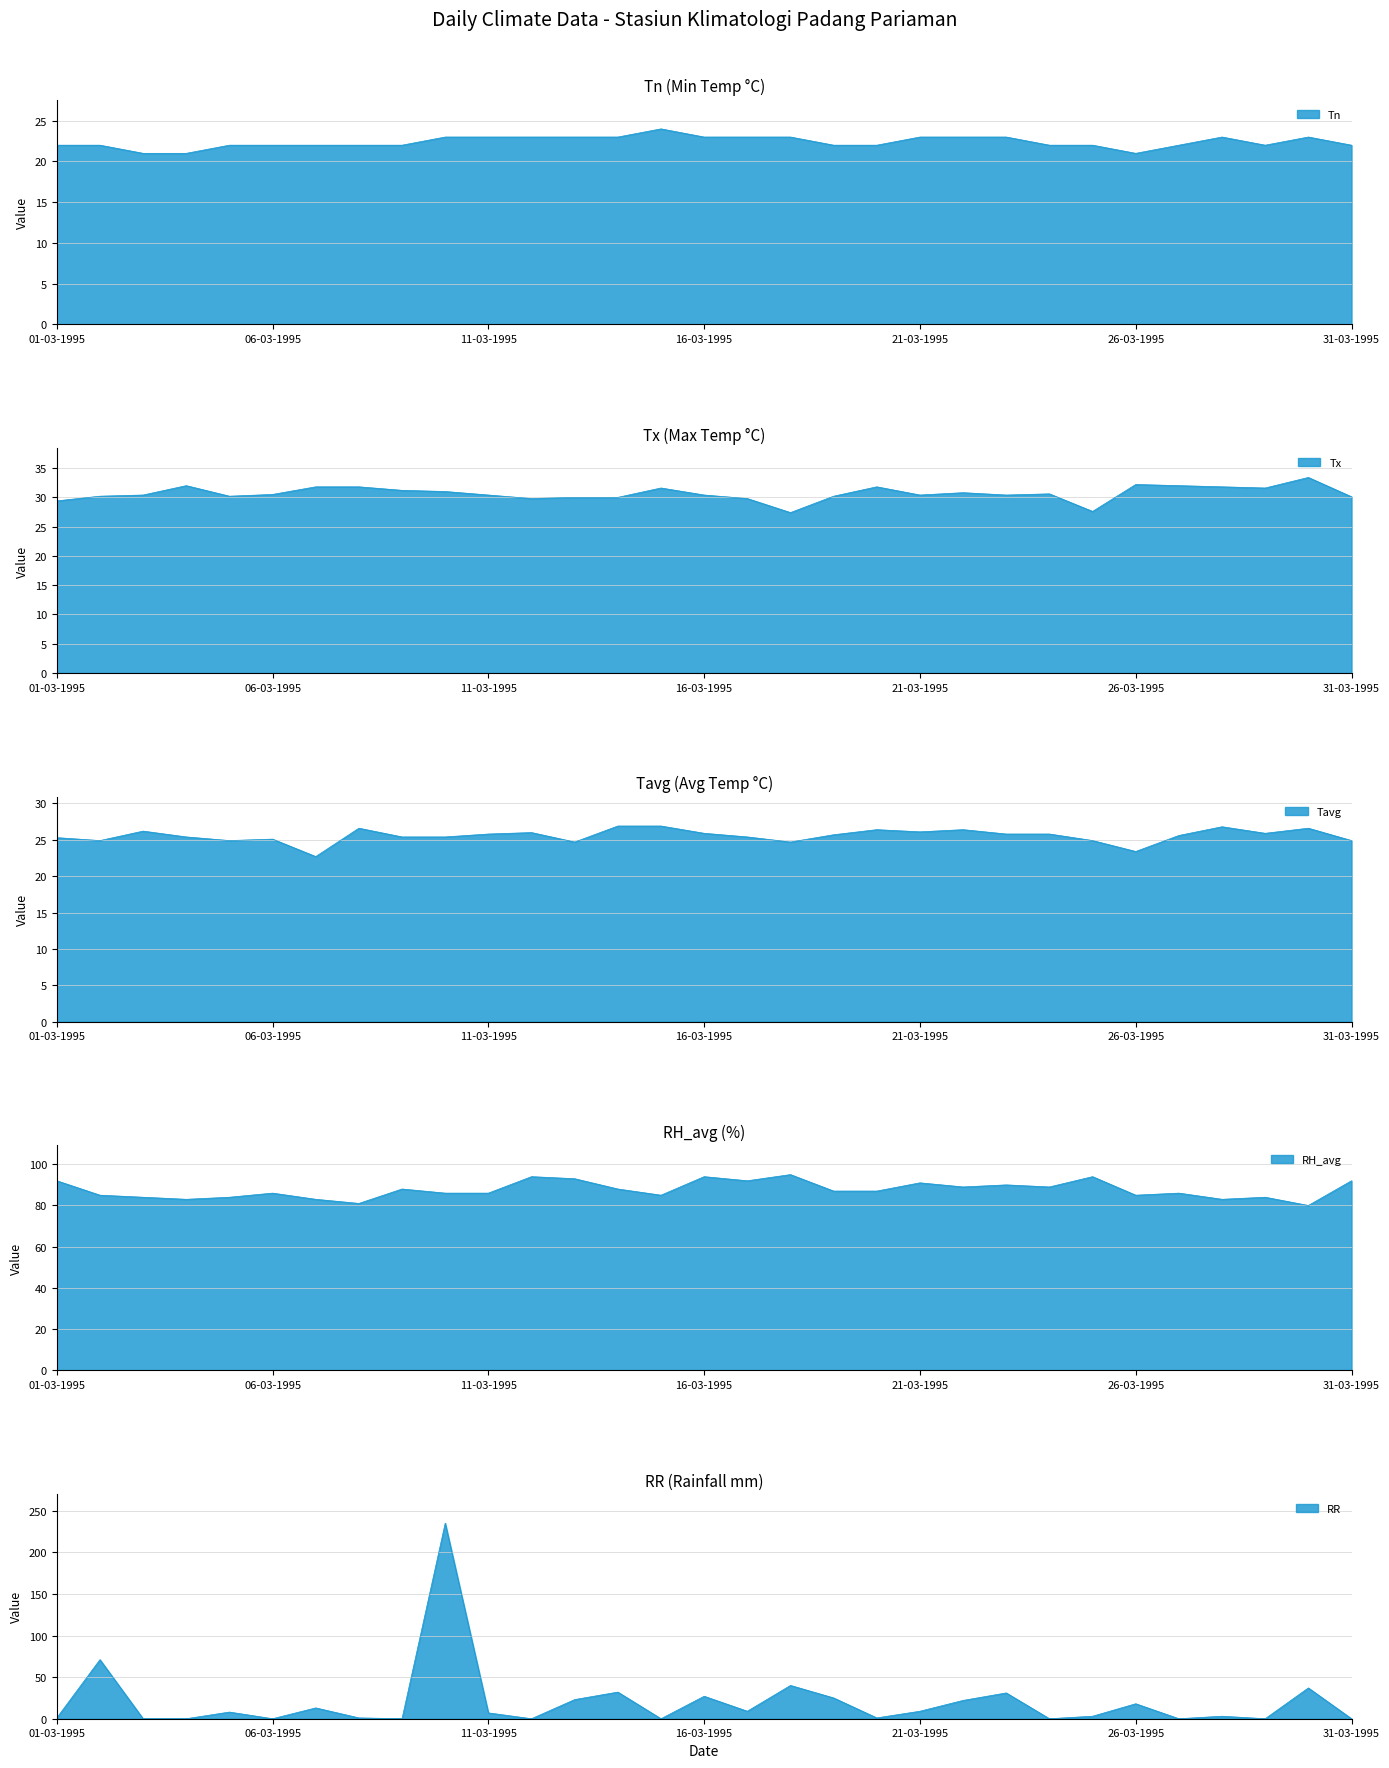

List the series in order of their peak value, highest first.

RR, RH_avg, Tx, Tavg, Tn